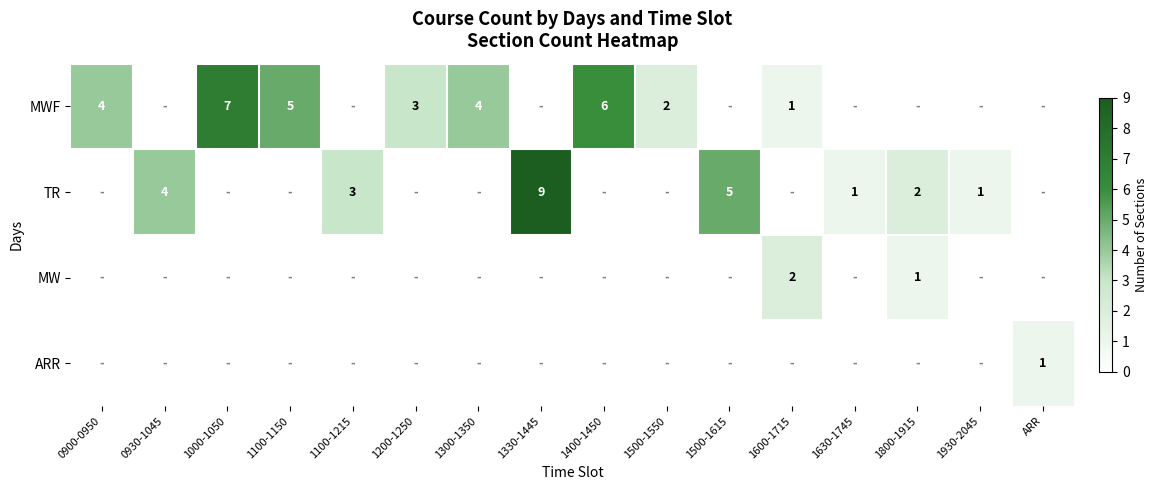

What is the difference between the MWF values at 1300-1350 and 1600-1715?

3